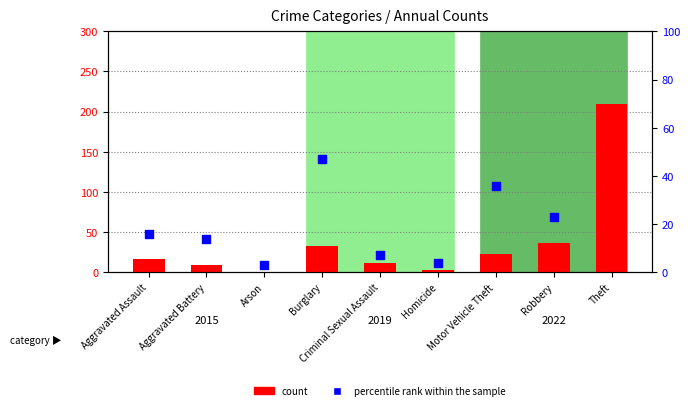

At which category is the sum across all series the highest?

Theft